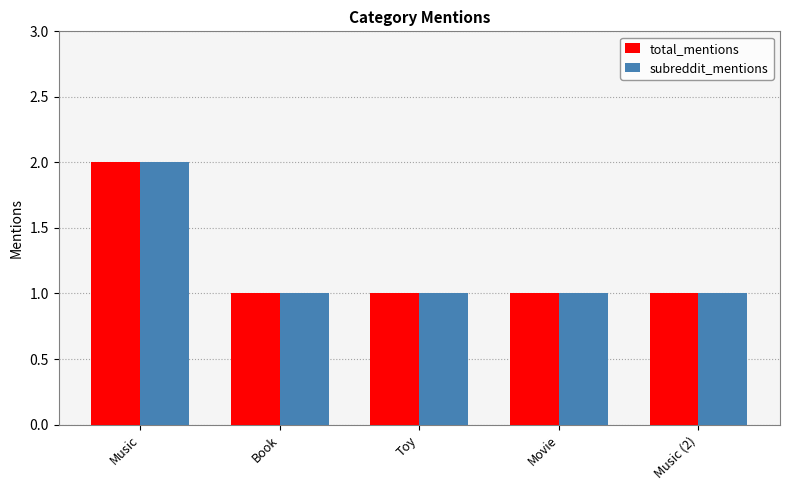

What is the sum of all subreddit_mentions values?

6